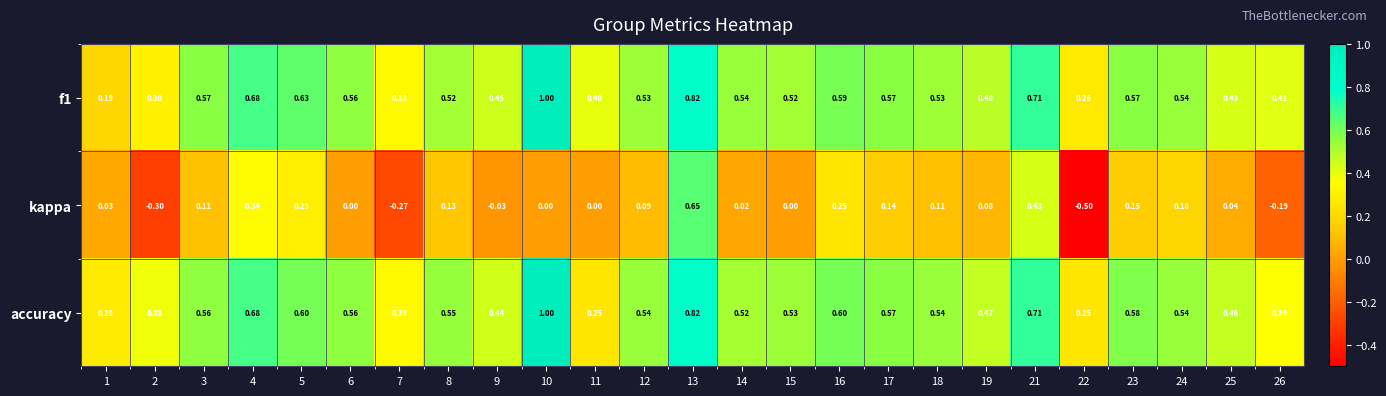

Which series has the largest range (max minus min)?

kappa